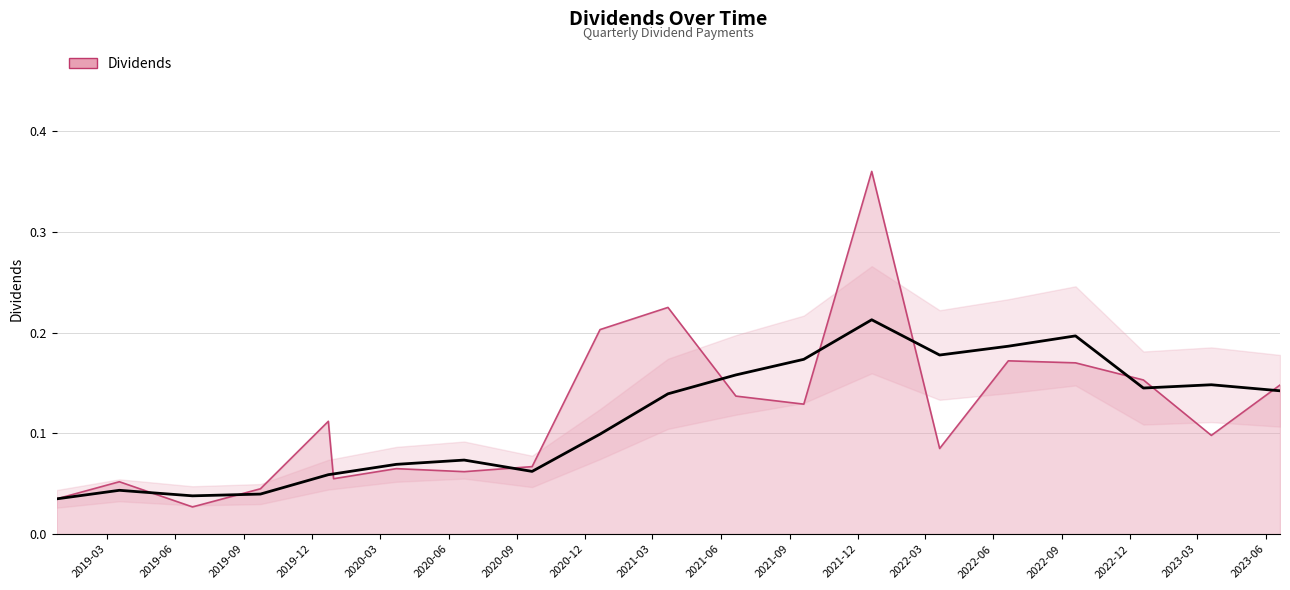

List the labels in order of value, smallest first.

2019-06-24, 2018-12-24, 2019-09-23, 2019-03-18, 2019-12-30, 2020-06-22, 2020-03-23, 2020-09-21, 2022-03-21, 2023-03-20, 2019-12-23, 2021-09-20, 2021-06-21, 2023-06-20, 2022-12-19, 2022-09-19, 2022-06-21, 2020-12-21, 2021-03-22, 2021-12-20